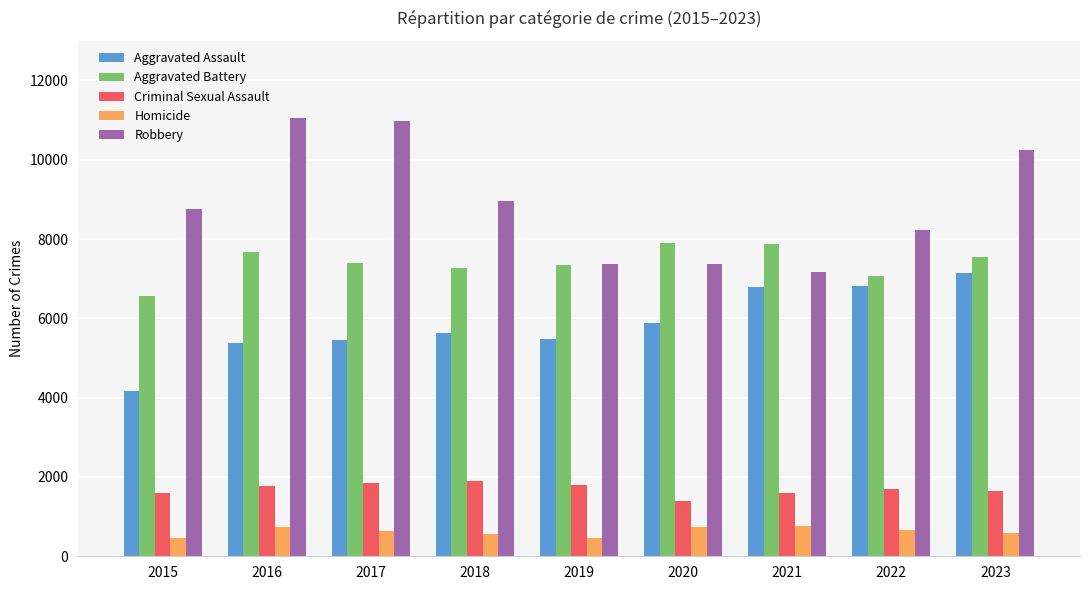

The value of Homicide at 2016 is 740. True or false?

True